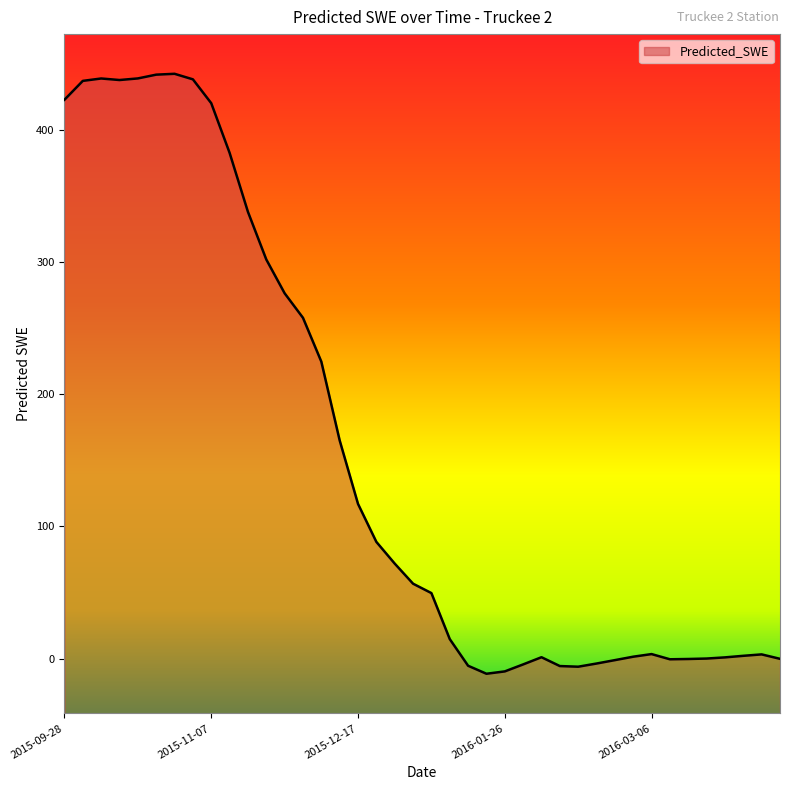

What is the difference between the maximum and minimum values?

453.5